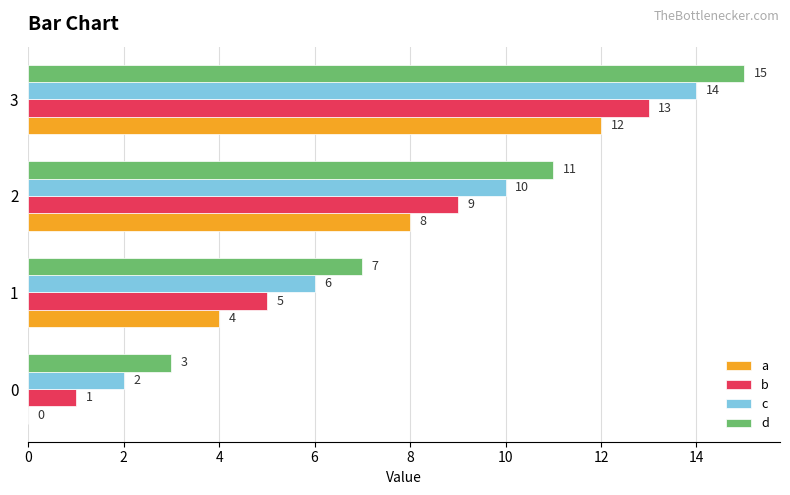

Is the value of c at 1 greater than the value of d at 0?

Yes